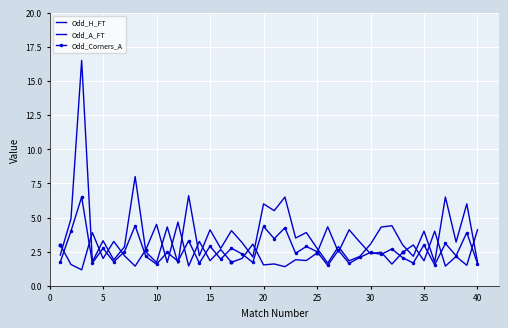

How many data points does each series have?

40